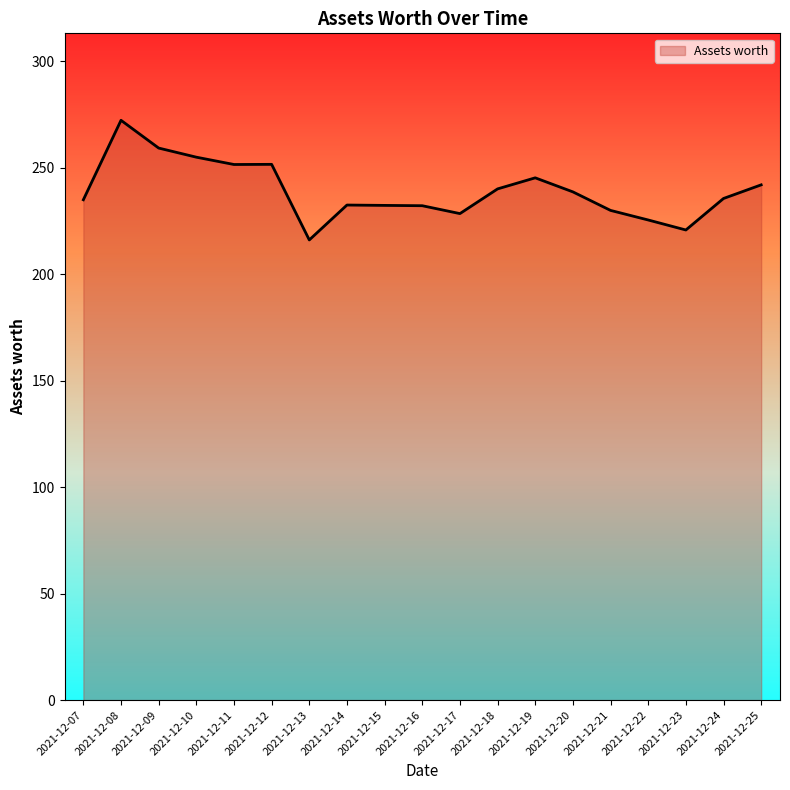

What is the approximate value at 2021-12-13?

216.1